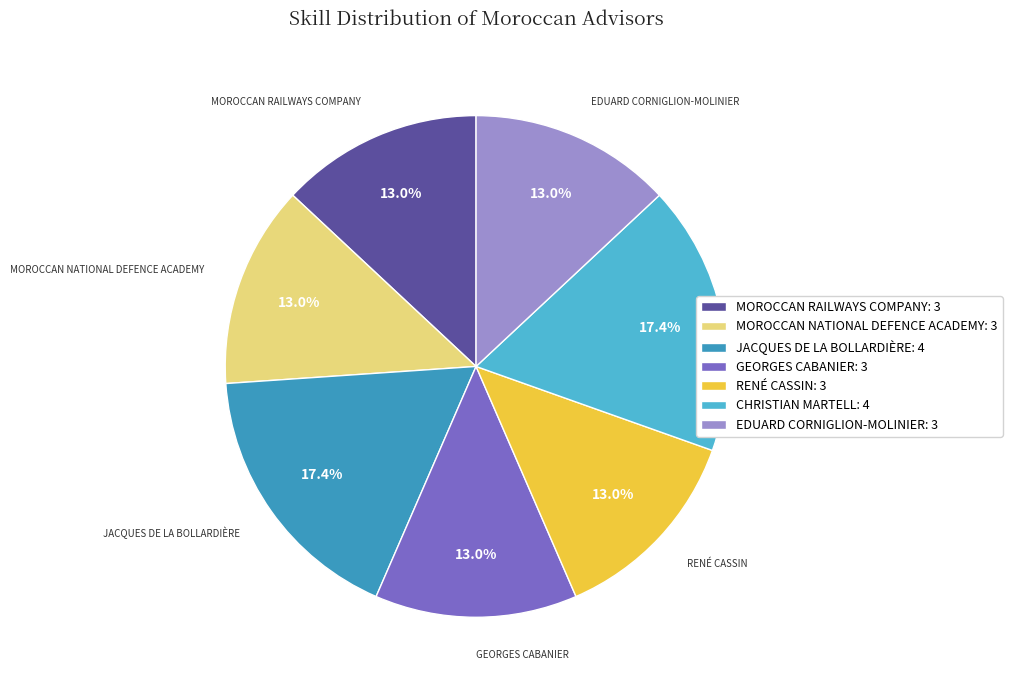

Which has a higher value, CHRISTIAN MARTELL: 4 or EDUARD CORNIGLION-MOLINIER: 3?

CHRISTIAN MARTELL: 4